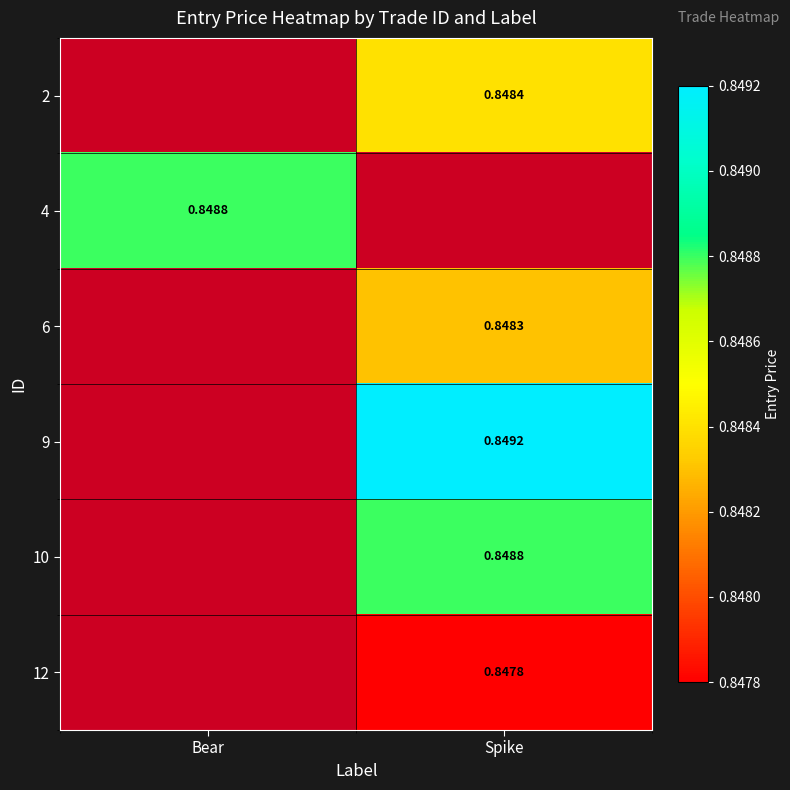

What is the sum of all 2 values?

0.8